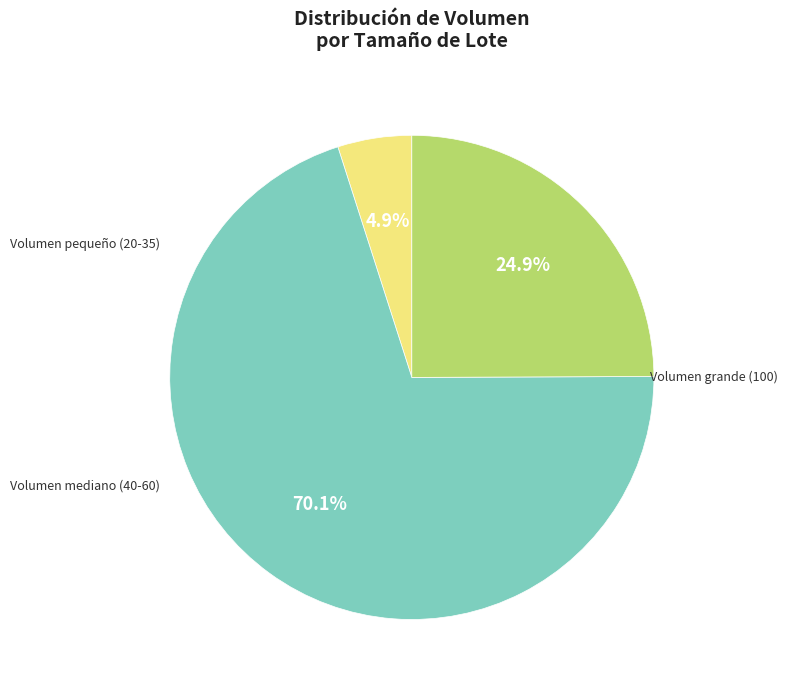

Is there a majority slice in this chart?

Yes